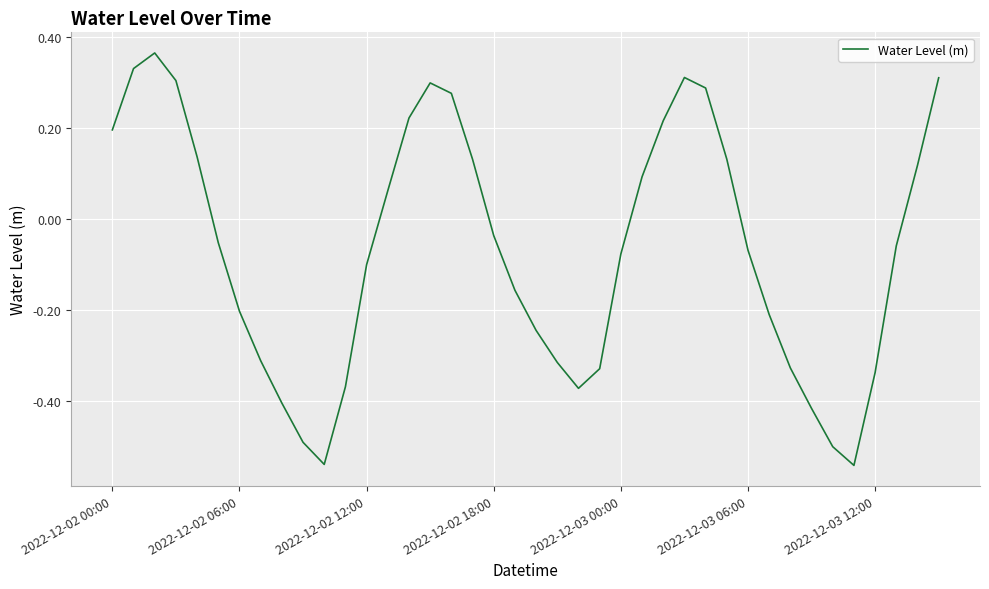

Reading left to right, list all the values displayed in this chart.

0.2	0.3	0.4	0.3	0.1	-0.1	-0.2	-0.3	-0.4	-0.5	-0.5	-0.4	-0.1	0.1	0.2	0.3	0.3	0.1	-0.0	-0.2	-0.2	-0.3	-0.4	-0.3	-0.1	0.1	0.2	0.3	0.3	0.1	-0.1	-0.2	-0.3	-0.4	-0.5	-0.5	-0.3	-0.1	0.1	0.3